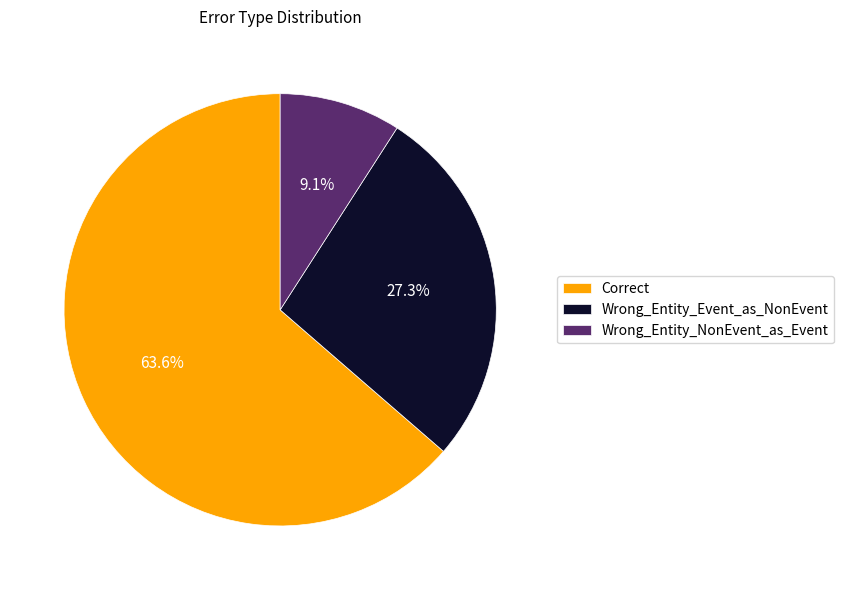

Does any single category account for the majority?

Yes